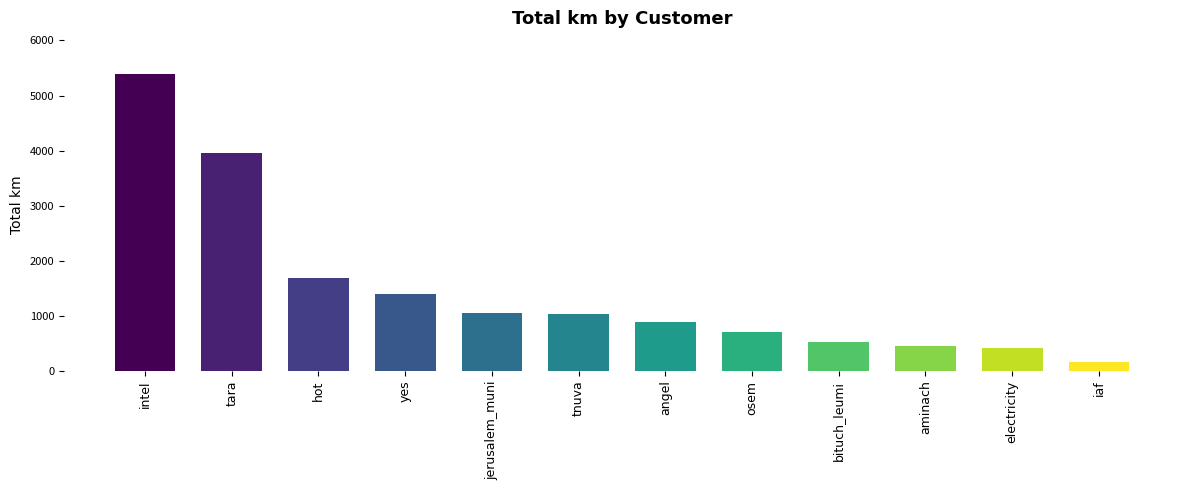

True or false: the data shows 1393.1 at yes.

True